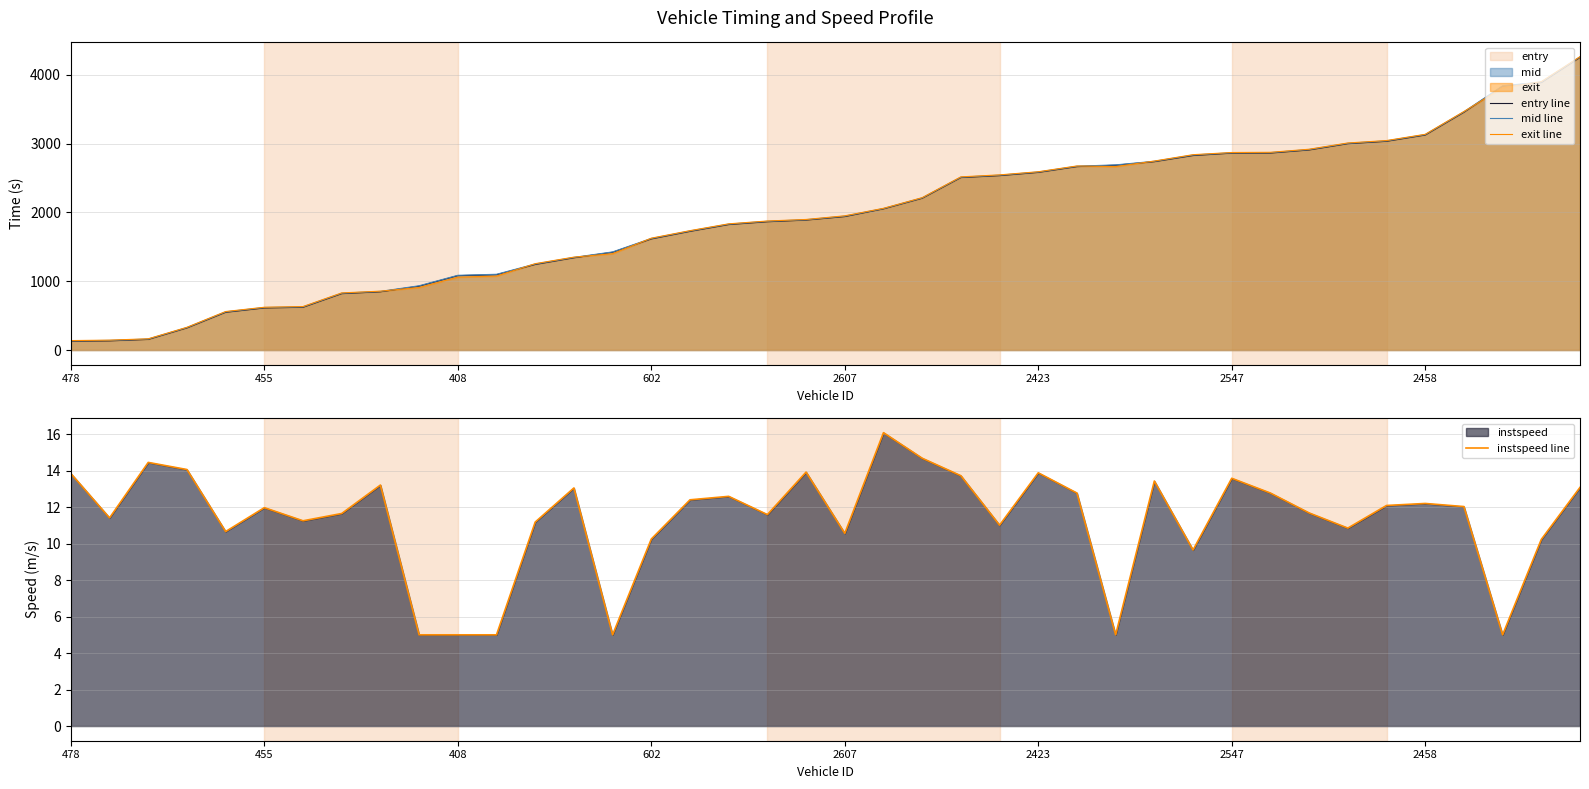

How many values in the exit line series exceed 1950?

20